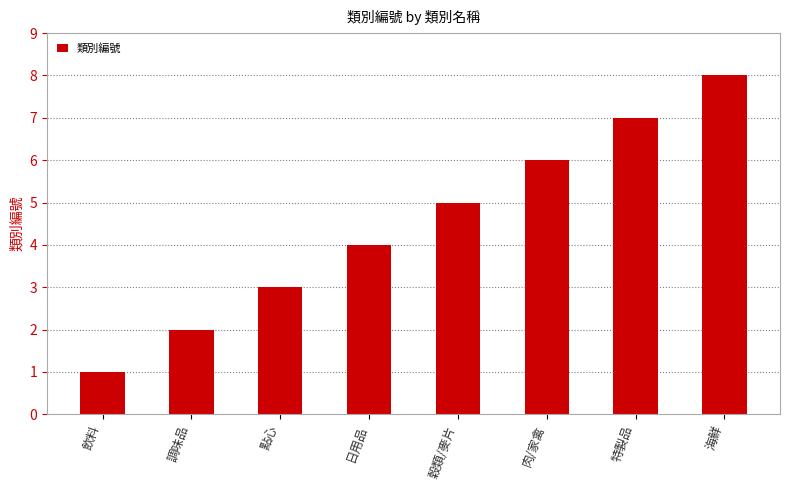

What is the minimum value shown in the chart?

1